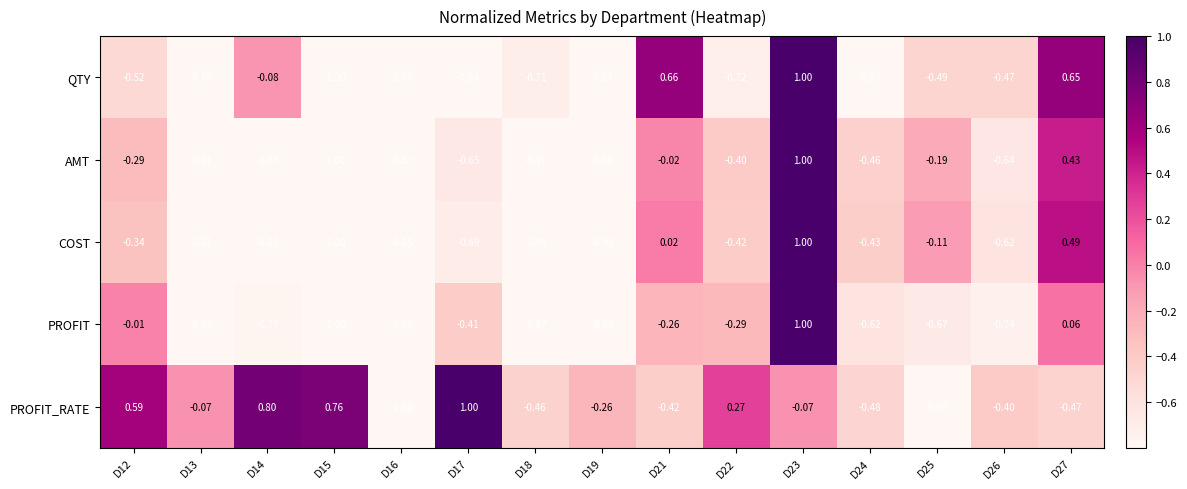

Which series changed the most between D13 and D26?

PROFIT_RATE